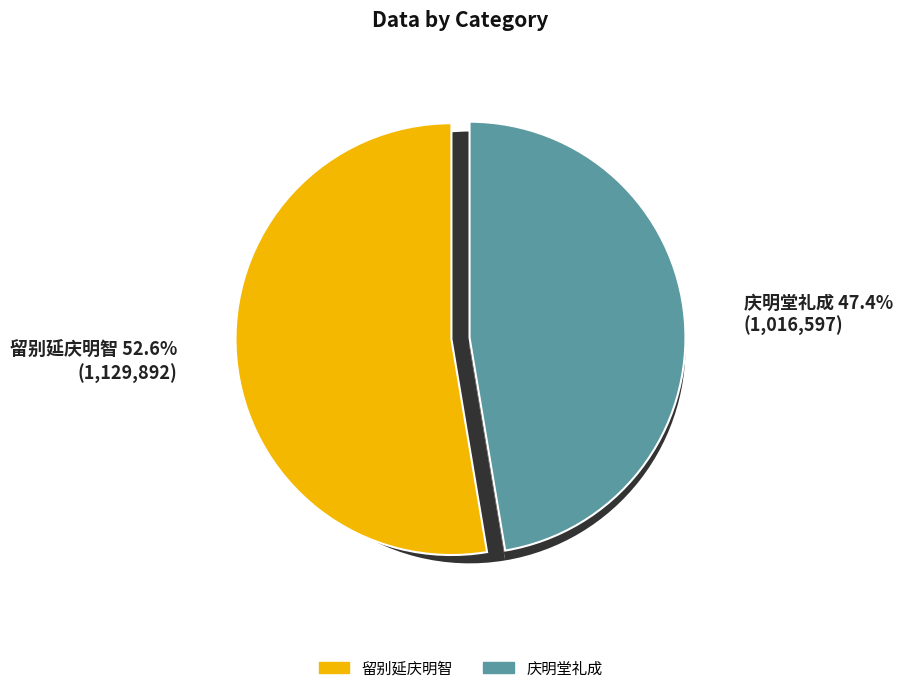

How many segments does this pie chart have?

2